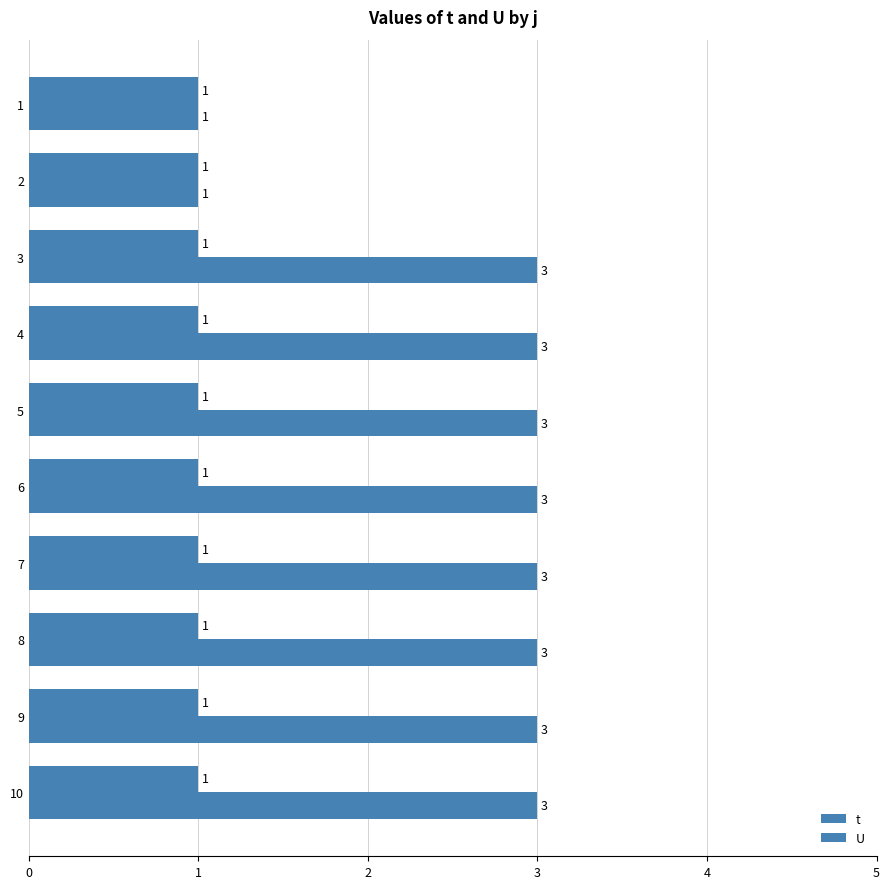

How many data points in t are less than 3?

2